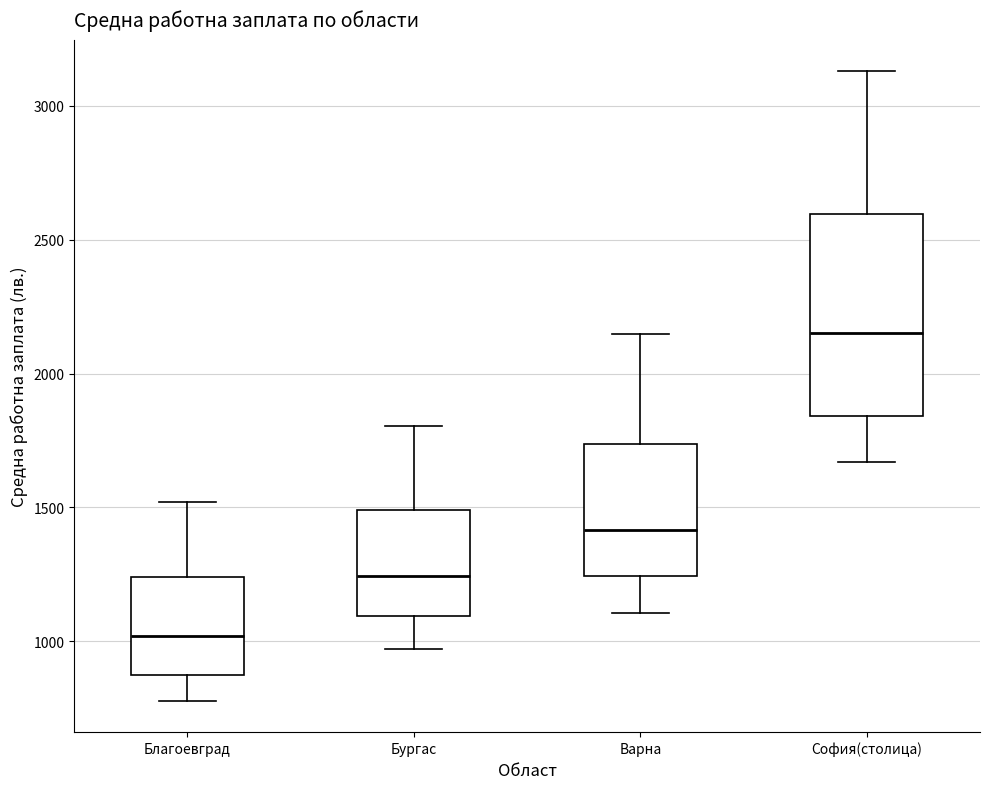

Reading left to right, transcribe this box plot: for each box, give where its median line is, the range the box spans, and where its two whiskers end, as read against the y-axis. The values are not printed on the chart, so give them approximately, as read against the axis.

Благоевград: median 1000, box 850 to 1250, whiskers 800 to 1500
Бургас: median 1250, box 1100 to 1500, whiskers 950 to 1800
Варна: median 1400, box 1250 to 1750, whiskers 1100 to 2150
София(столица): median 2150, box 1850 to 2600, whiskers 1650 to 3150